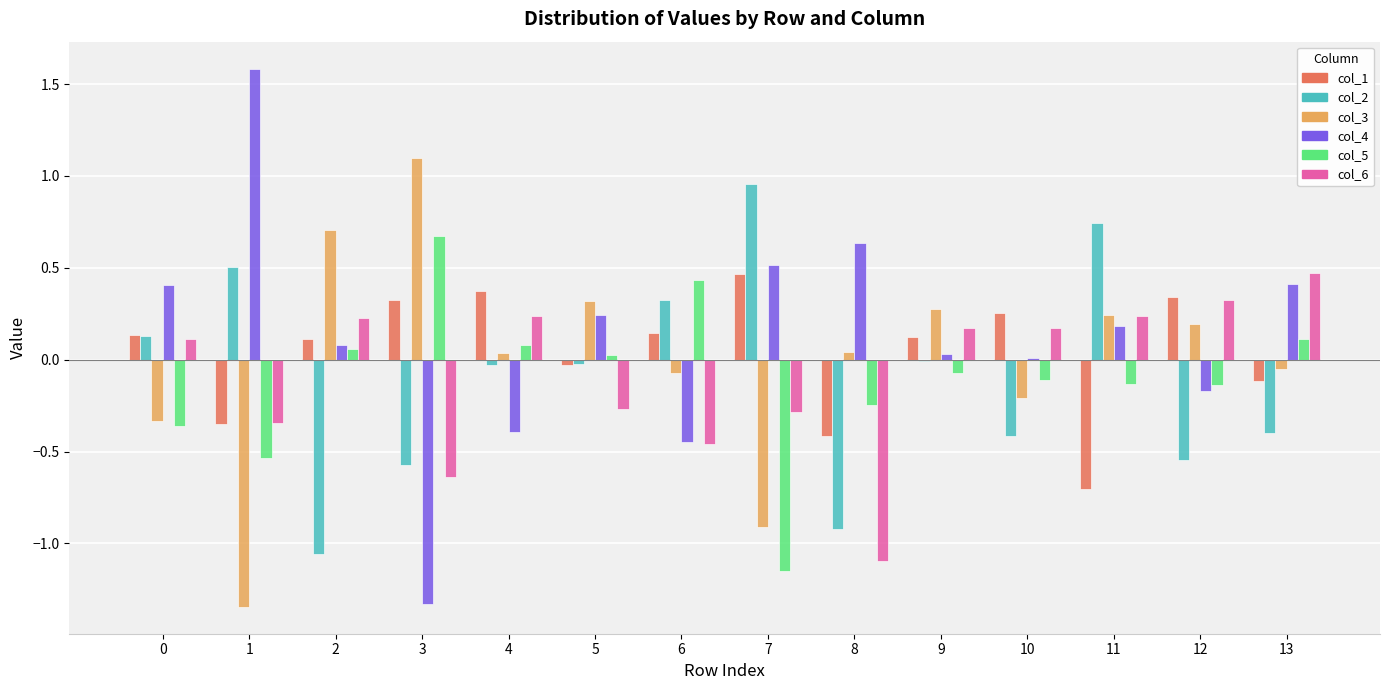

What is the greatest value displayed?

1.6